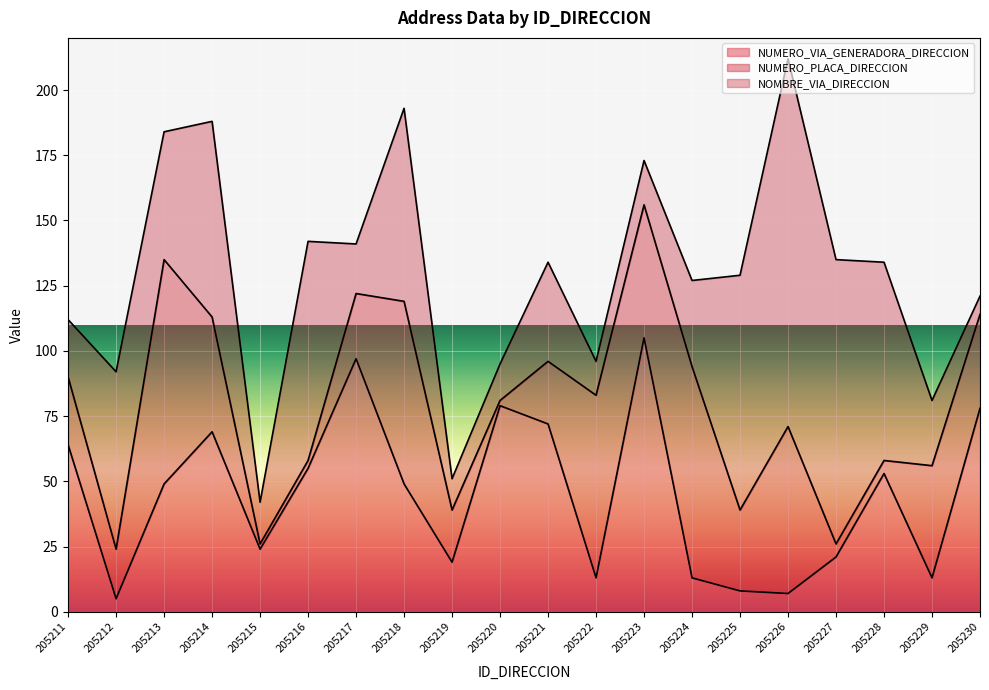

Reading left to right, extract all data points from this chart.

NUMERO_VIA_GENERADORA_DIRECCION: 64	5	49	69	24	55	97	49	19	79	72	13	105	13	8	7	21	53	13	78
NUMERO_PLACA_DIRECCION: 26	19	86	44	2	3	25	70	20	2	24	70	51	81	31	64	5	5	43	36
NOMBRE_VIA_DIRECCION: 22	68	49	75	16	84	19	74	12	14	38	13	17	33	90	141	109	76	25	7